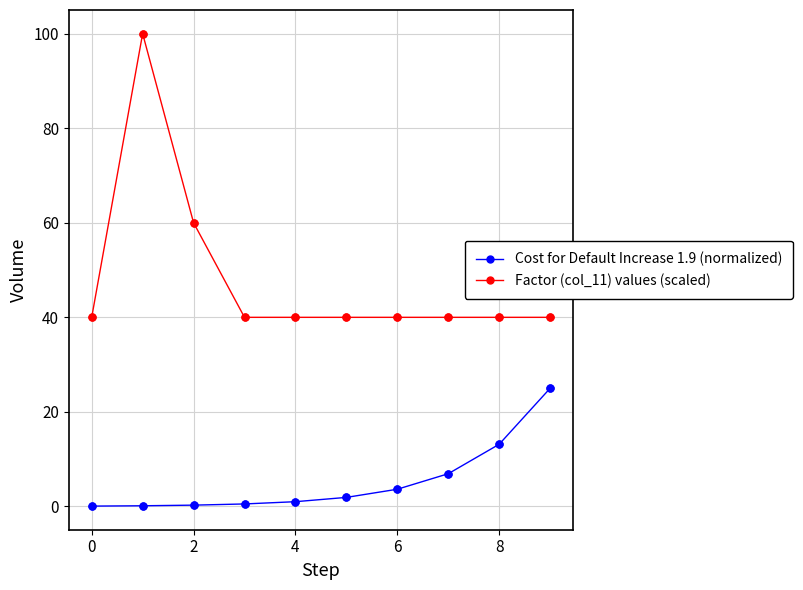

Which series has the largest total across all categories?

Factor (col_11) values (scaled)